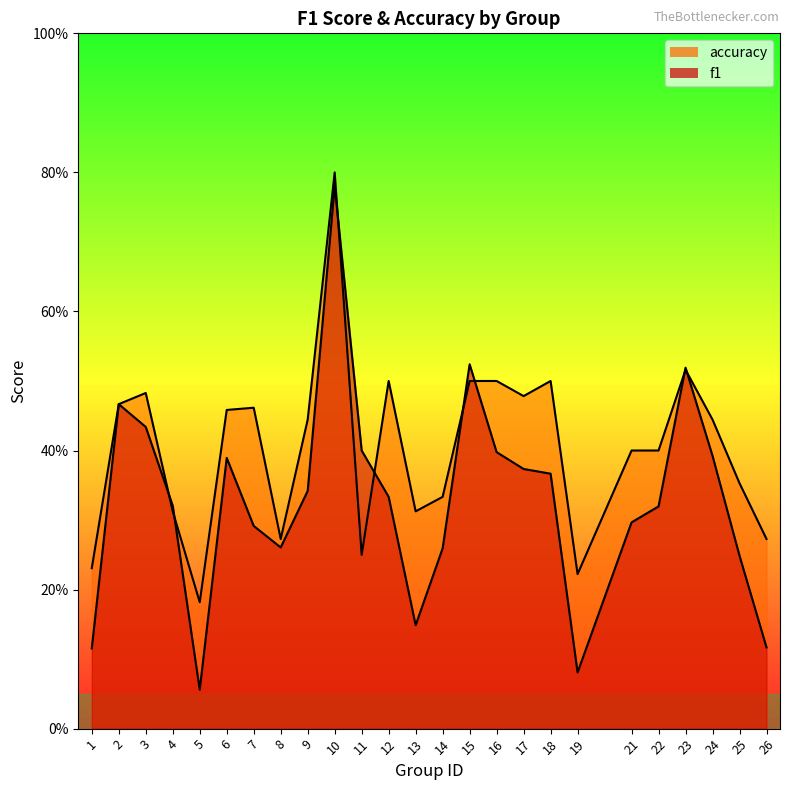

At which category is the sum across all series the highest?

10